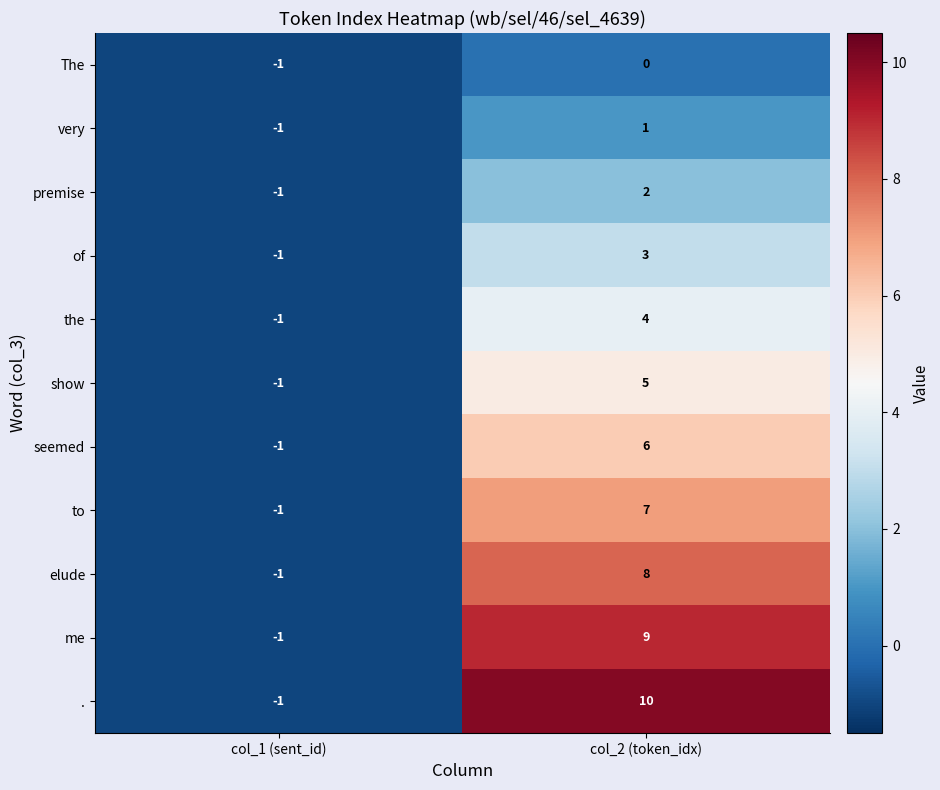

How many categories are shown in the chart?

2